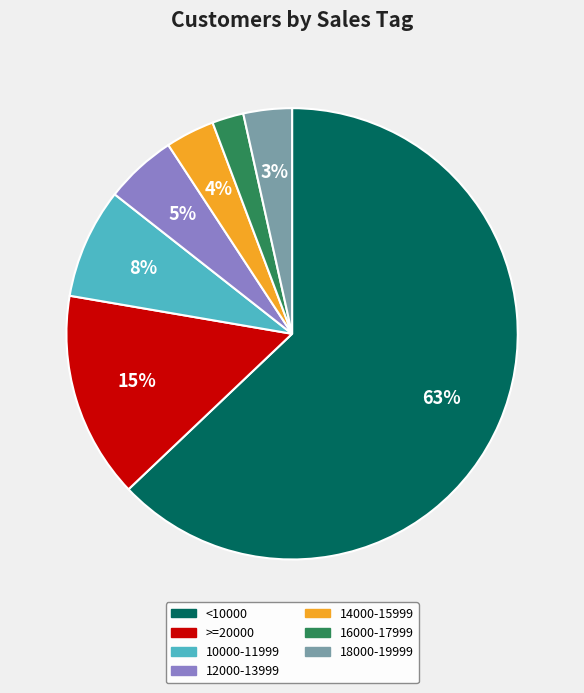

To the nearest percent, what is the difference between the largest and smallest slice percentages?

61%